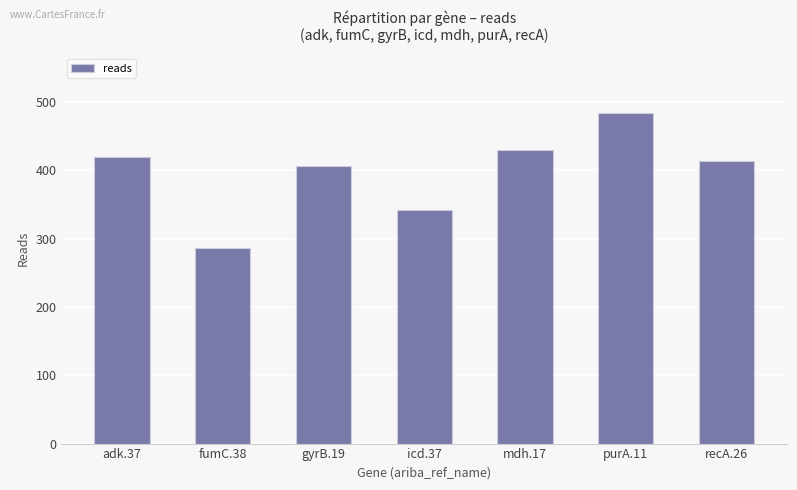

Reading right to left, extract all data points from this chart.

414	484	430	342	406	286	420